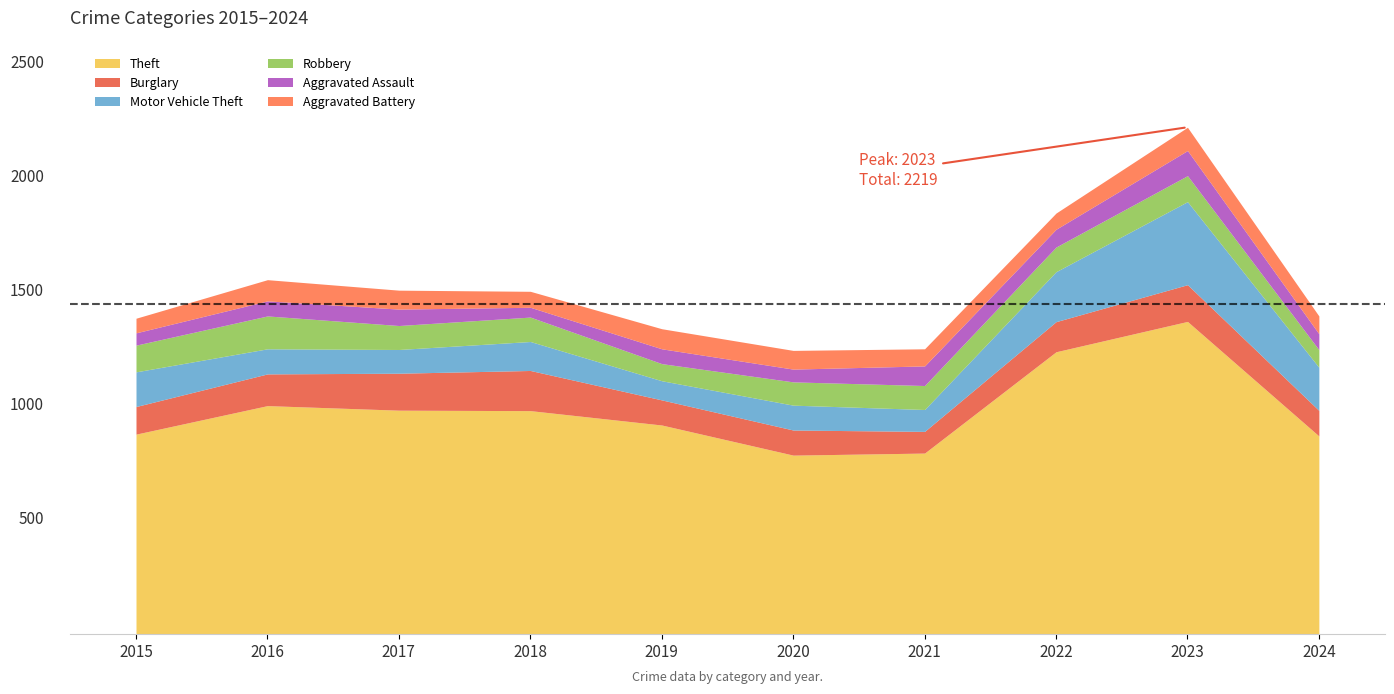

What is the value of the Burglary point at the 7th from the left?

95